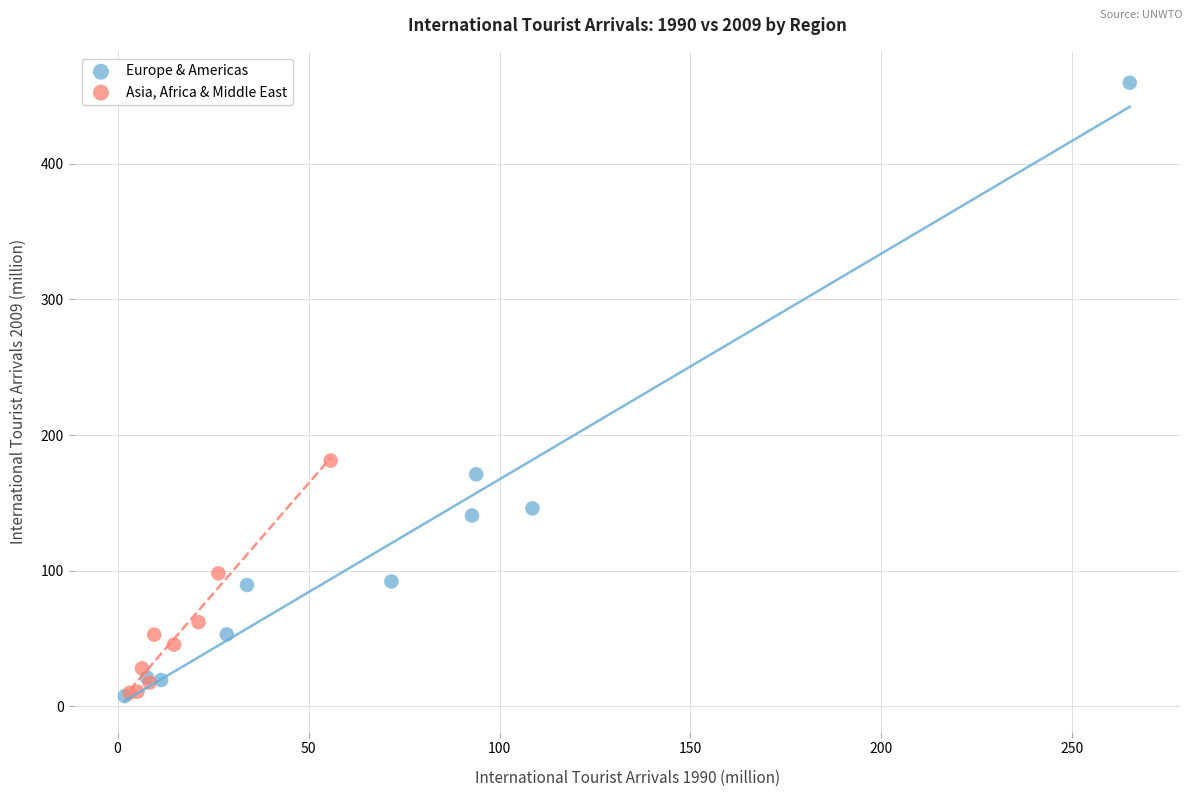

Which series has the largest Y range (max minus min)?

Europe & Americas